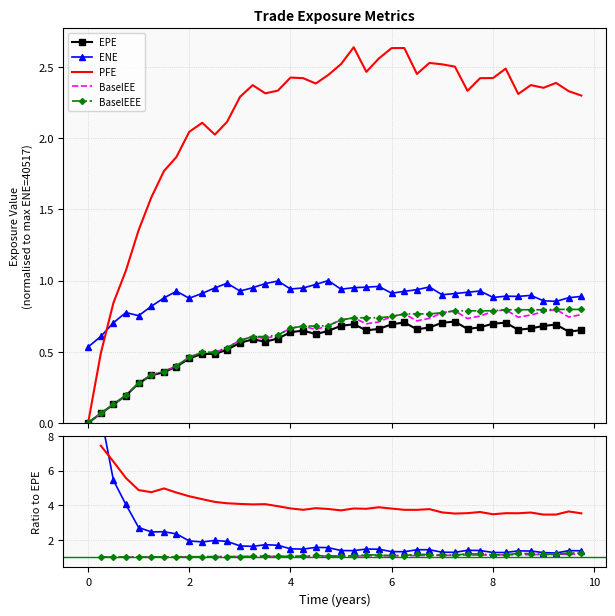

Is the value of BaselEEE at 39 greater than the value of PFE at 22?

No